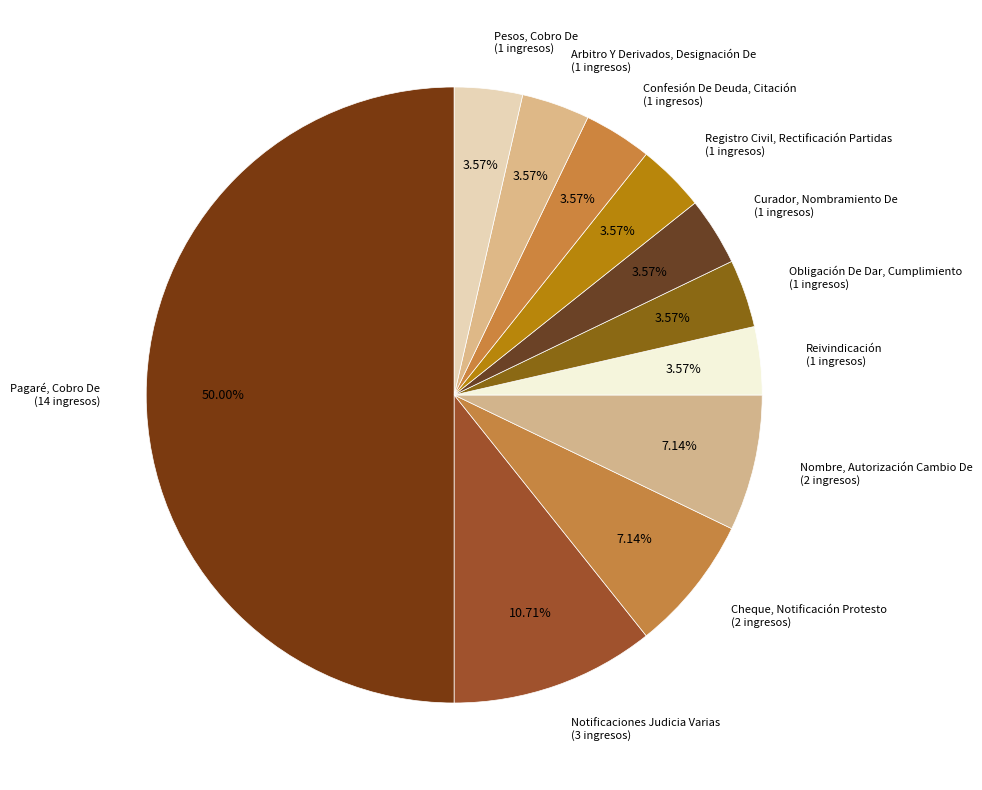

Is it true that Obligación De Dar, Cumplimiento is 4% of the pie?

True